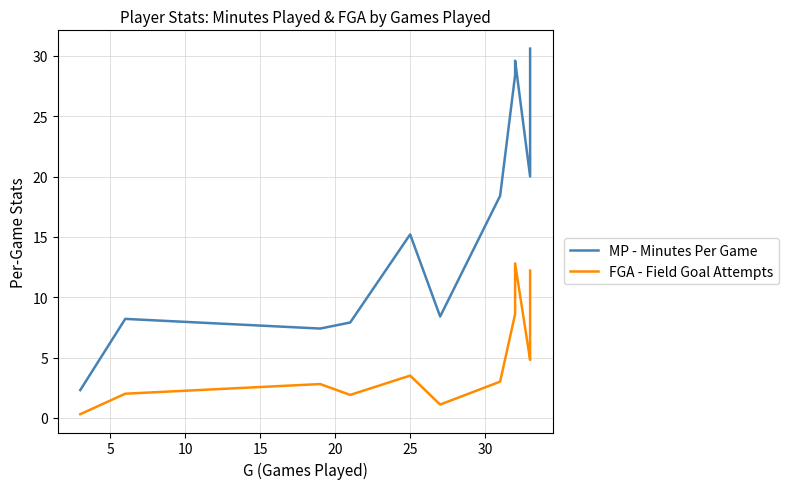

The MP - Minutes Per Game series shows 33.0 at 30. True or false?

False